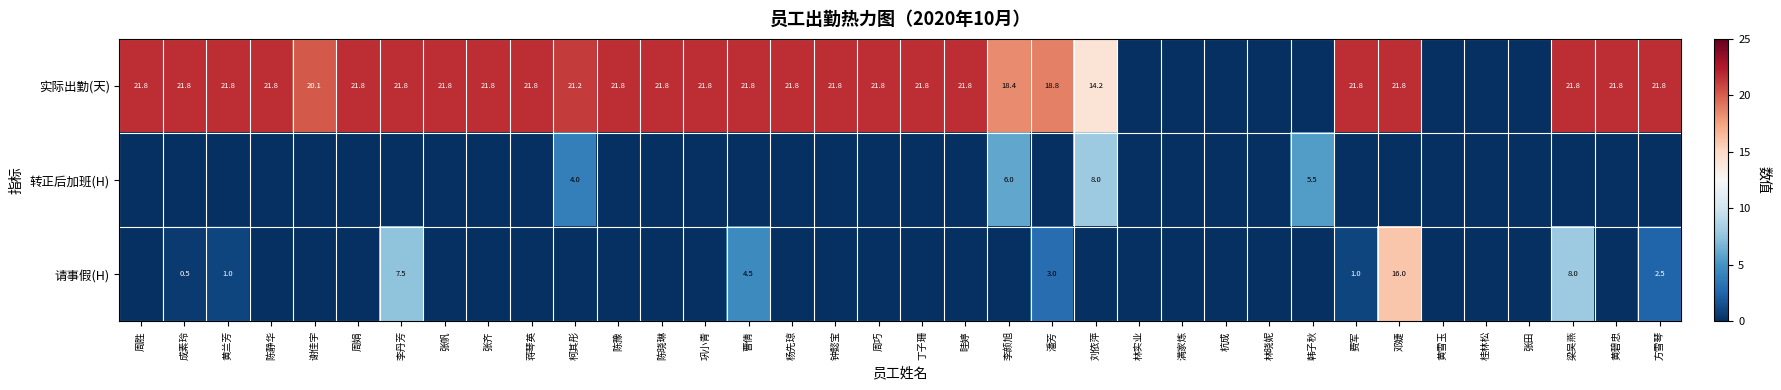

What is the total value across all series at 梁吴燕?

29.8